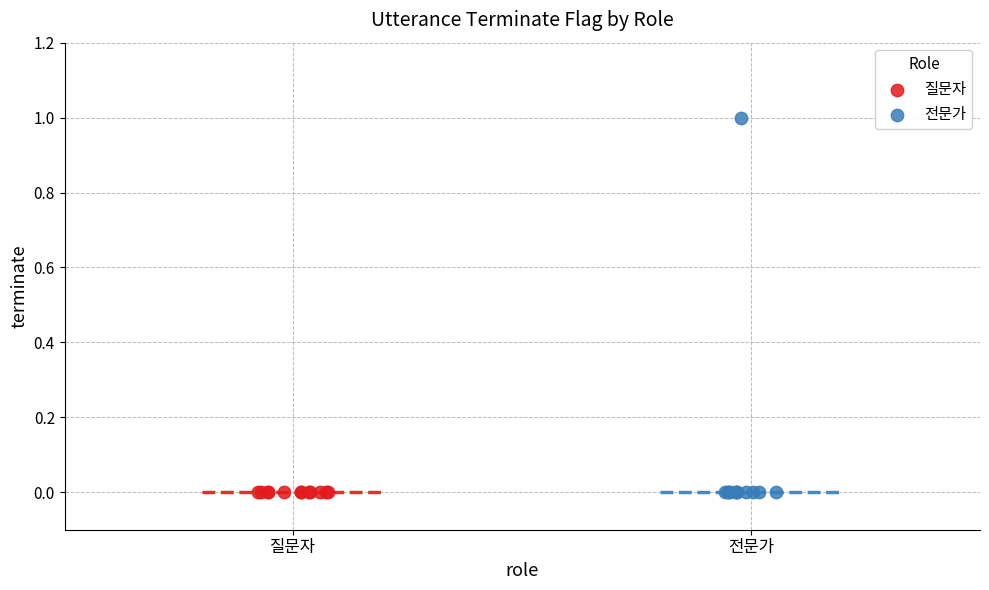

Which series reaches the maximum Y coordinate?

전문가